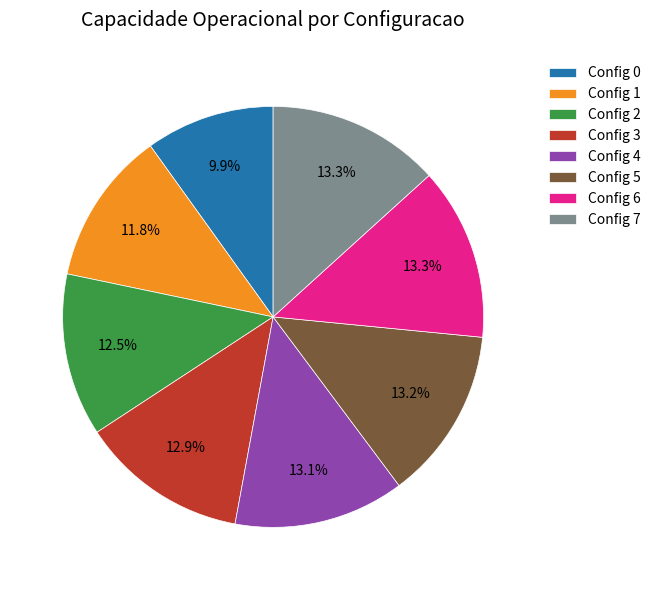

Combined, what portion of the pie is Config 1 and Config 2?

24.3%